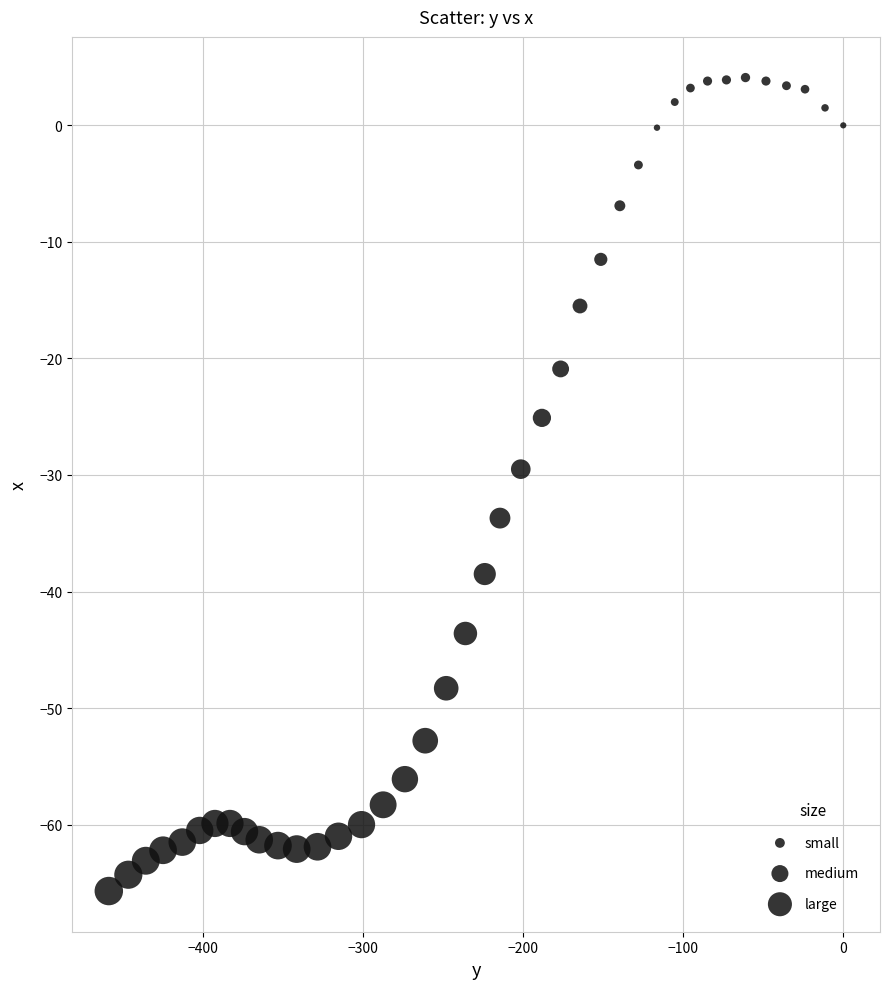

What is the range of X values (max minus min)?

458.9